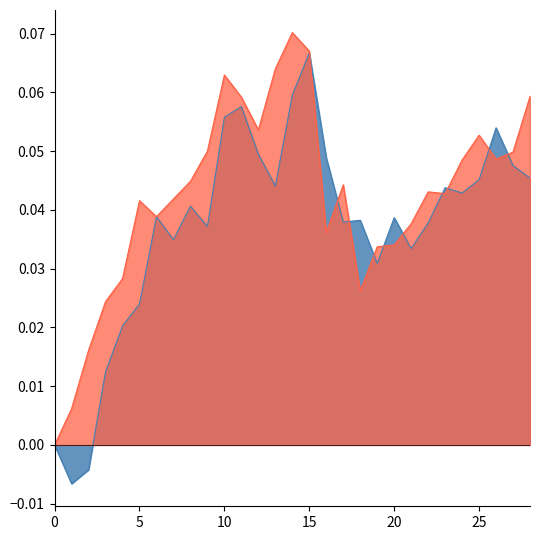

At which category is the sum across all series the highest?

15